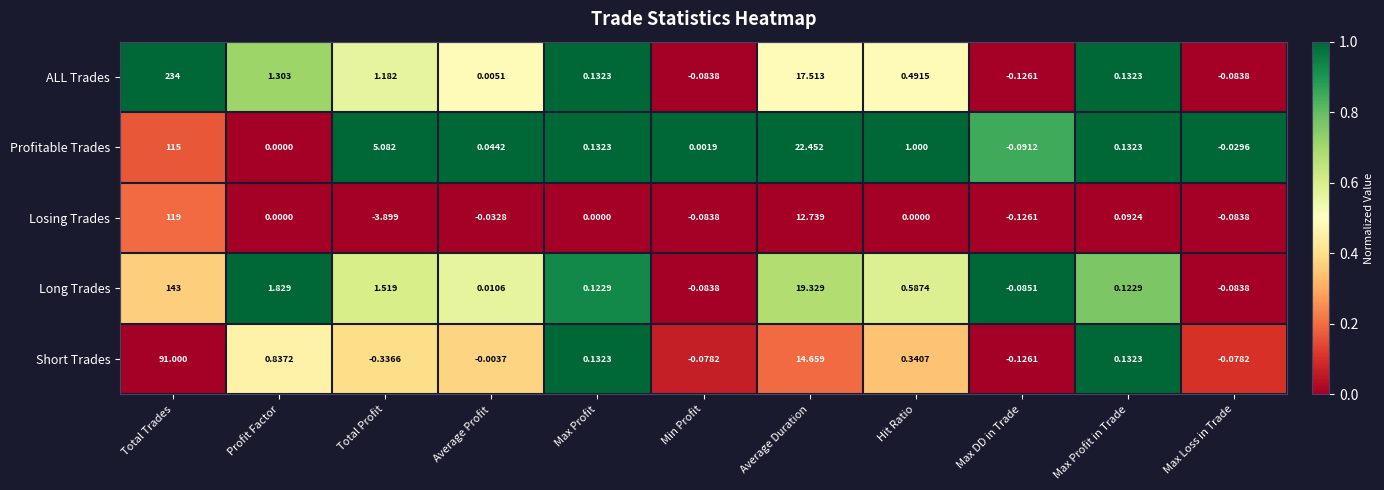

Rank the series at Total Trades from highest to lowest value.

ALL Trades, Long Trades, Losing Trades, Profitable Trades, Short Trades